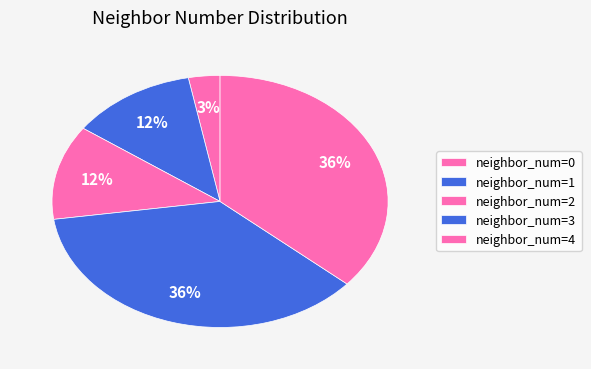

Does any single category account for the majority?

No